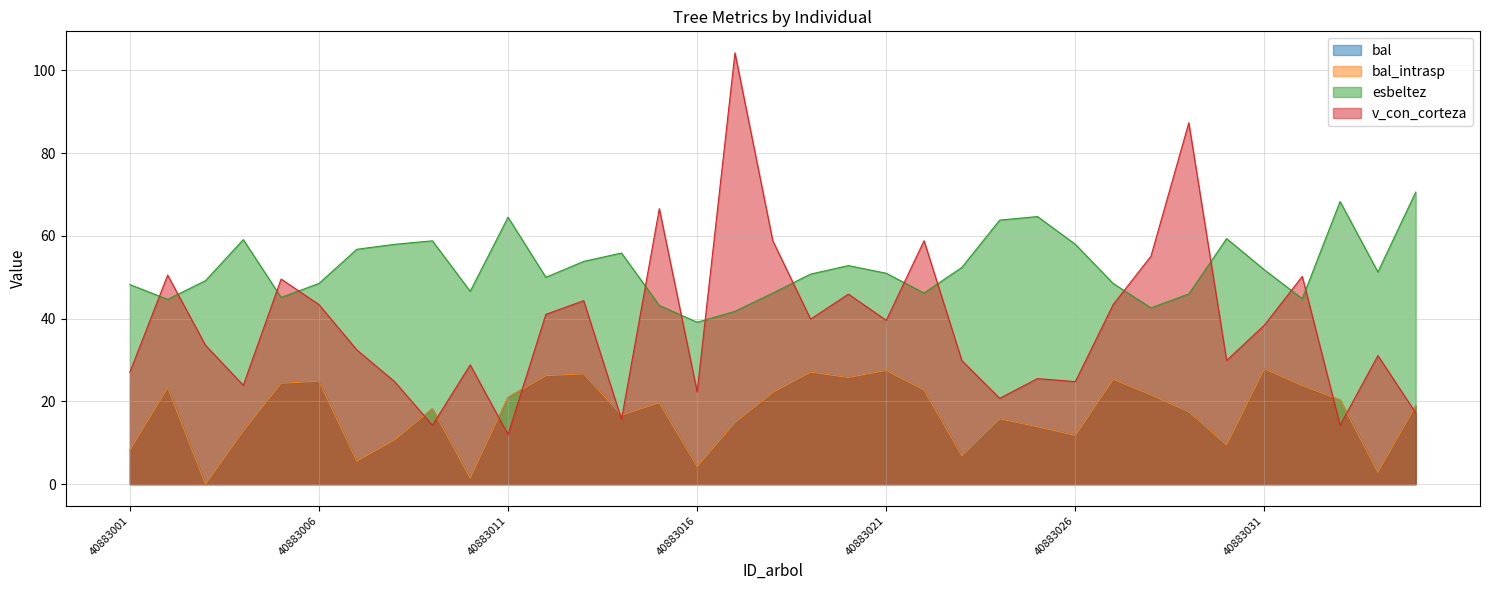

True or false: v_con_corteza and bal intersect in this chart.

True